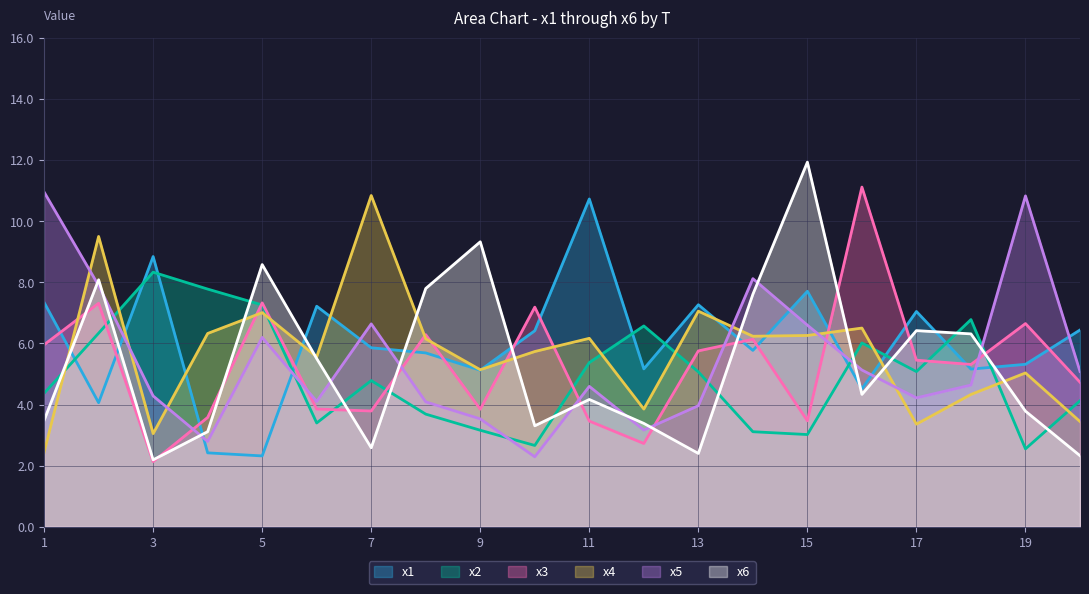

Is the value of x1 at 1 greater than the value of x6 at 11?

Yes